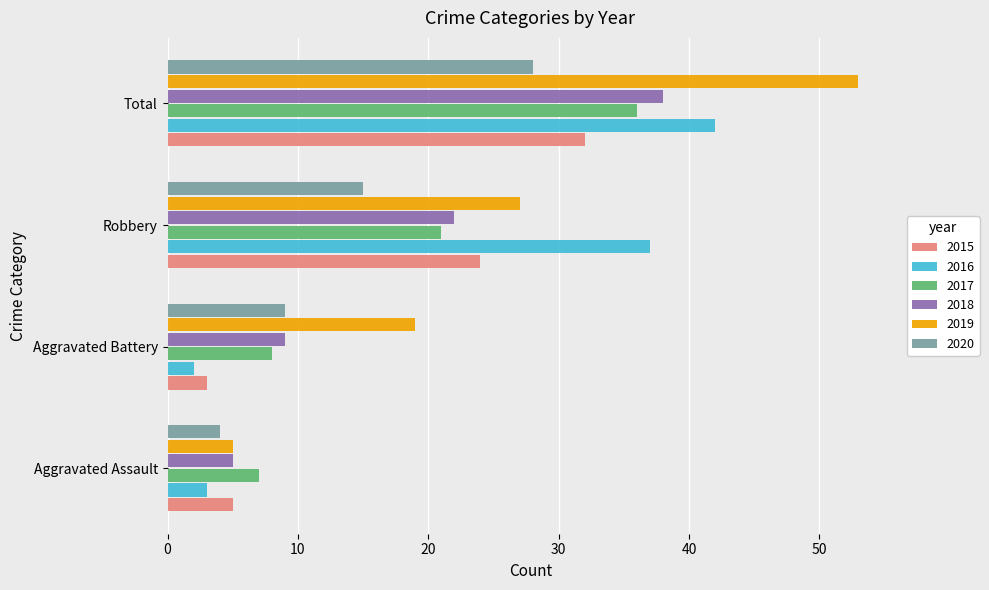

What is the sum of the 2017 values at Aggravated Assault and Total?

43